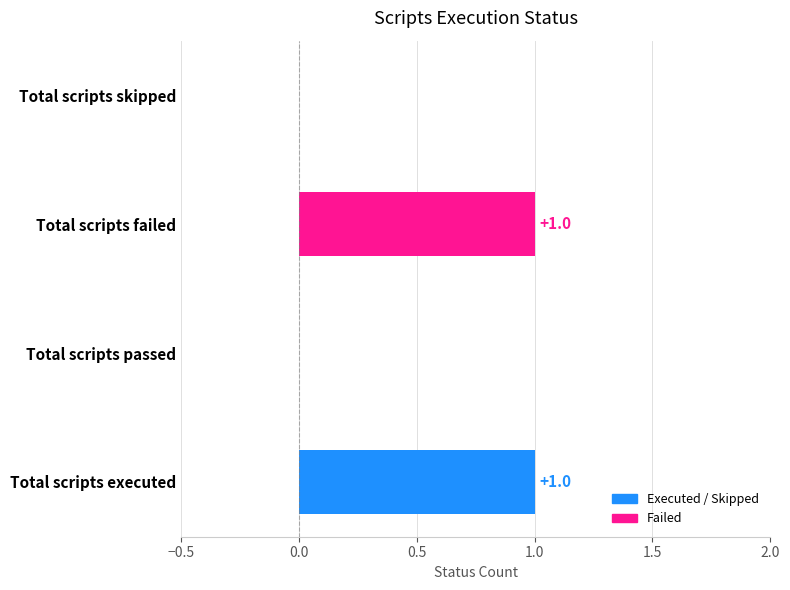

The value at Total scripts executed is 1. True or false?

True